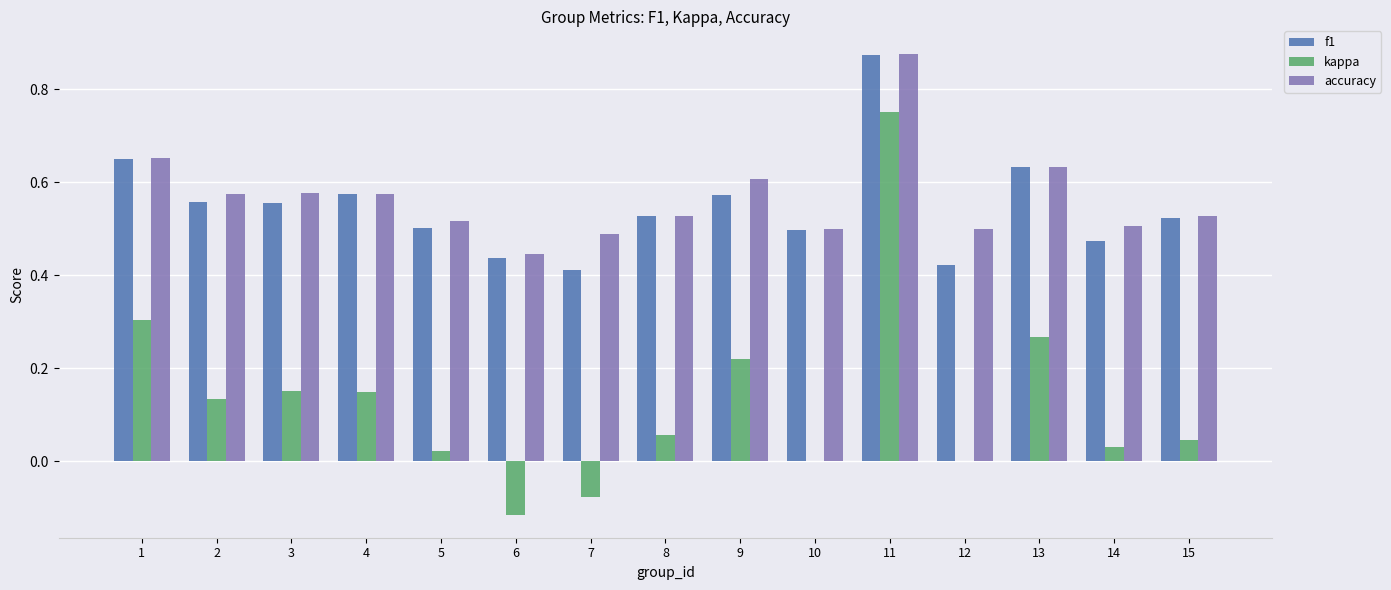

At which category is the sum across all series the highest?

11